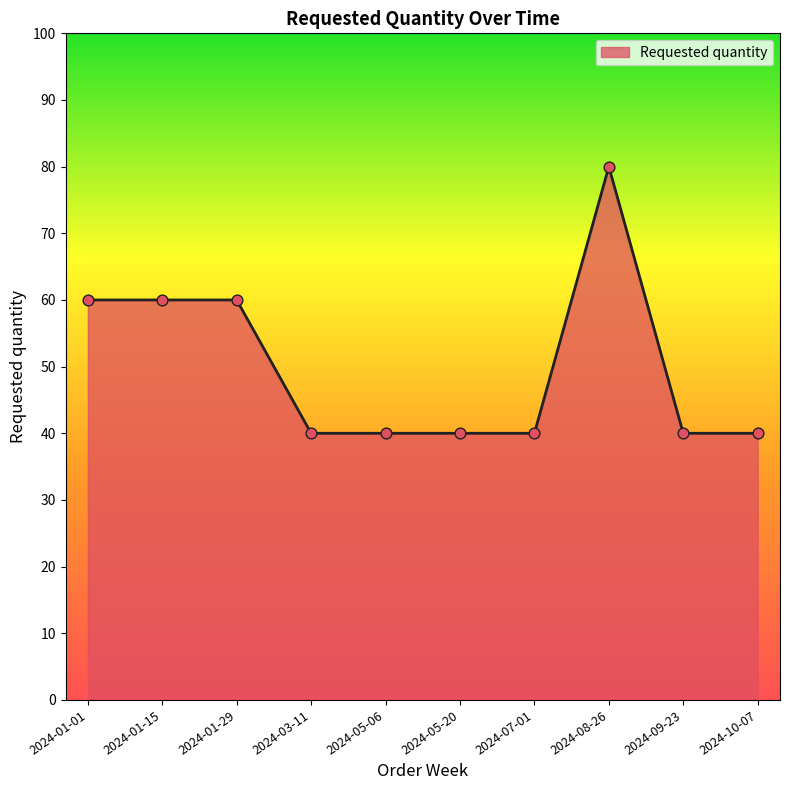

Approximately how many times larger is the value at 2024-01-01 compared to 2024-03-11?

1.5